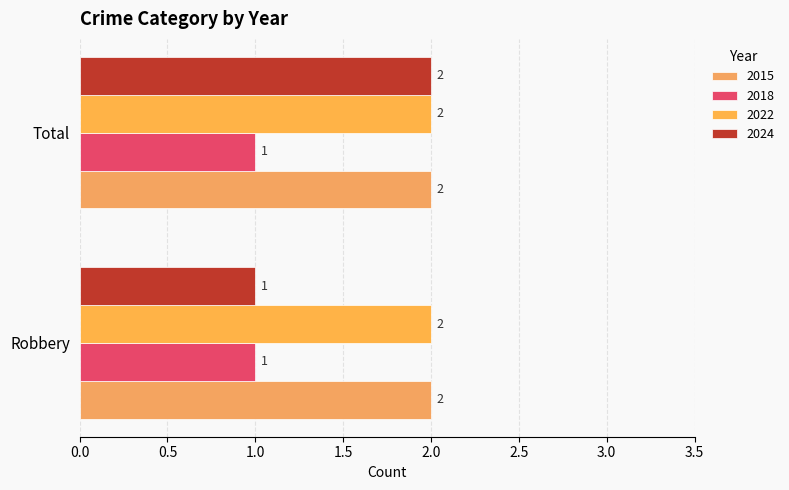

What are all the series names shown in the legend?

2015, 2018, 2022, 2024